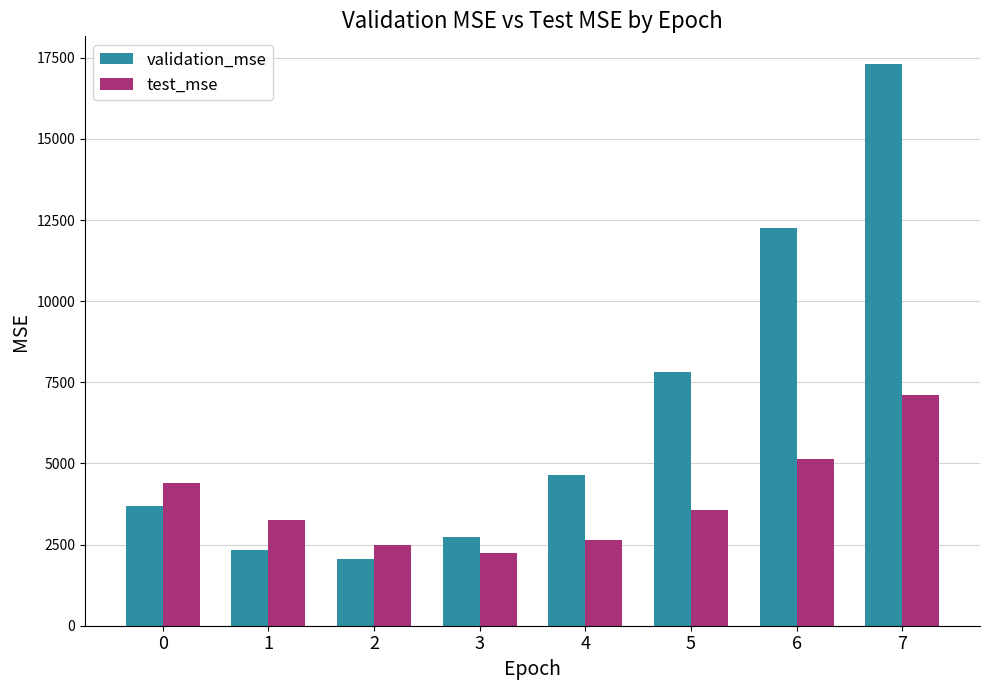

What is the sum of the validation_mse values at 5 and 3?

10526.4